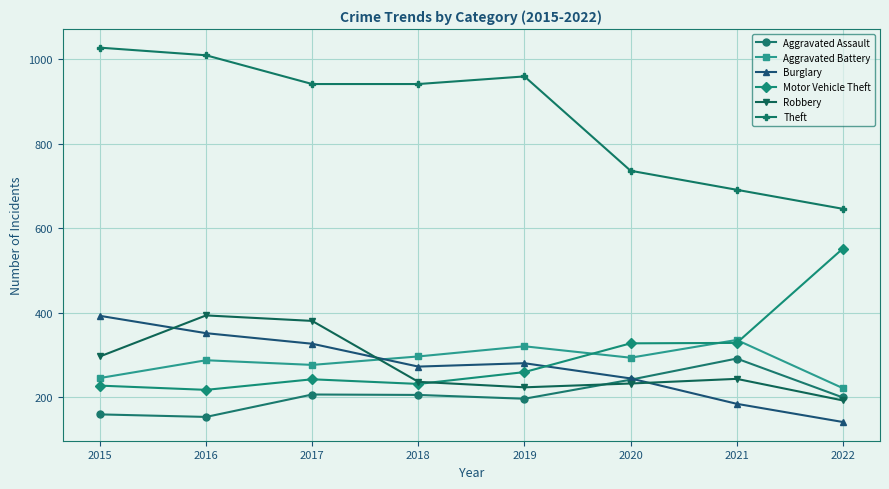

Which series ends up on top after the final intersection of Burglary and Aggravated Battery?

Aggravated Battery